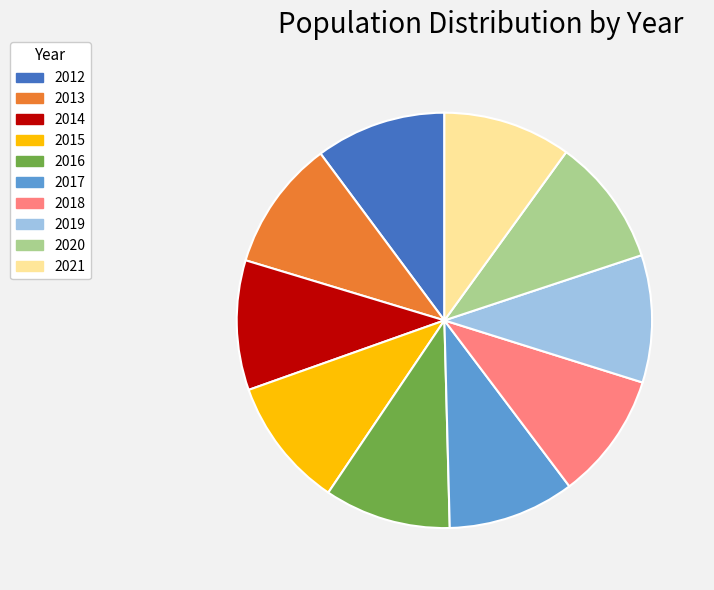

How many segments does this pie chart have?

10